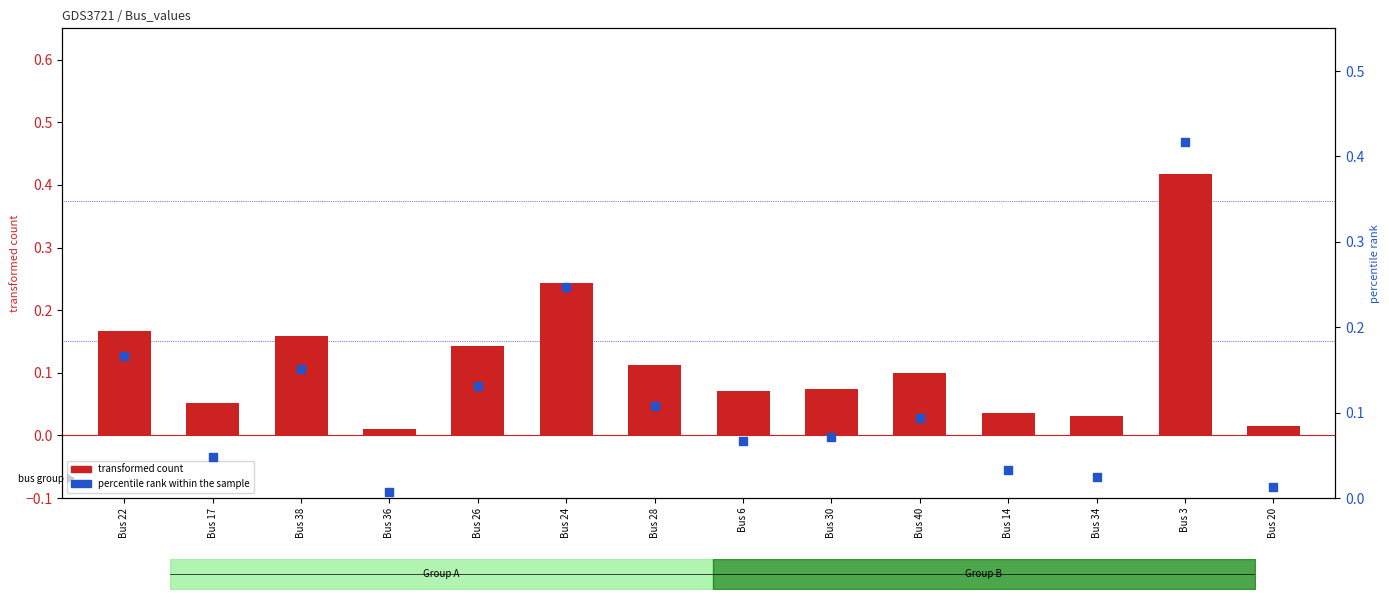

Which series has the largest total across all categories?

transformed count